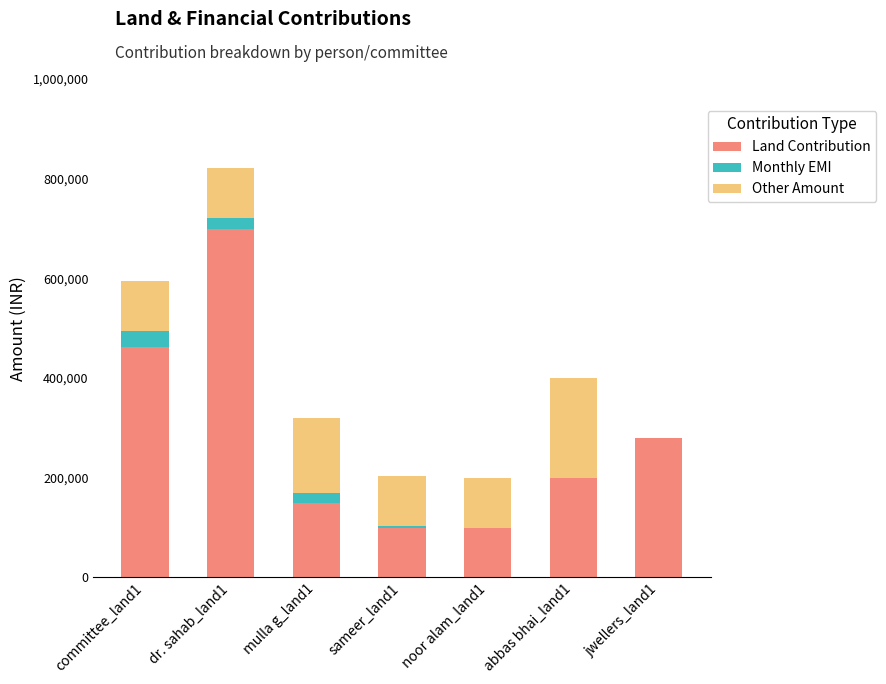

What is the maximum value for Land Contribution?

700000